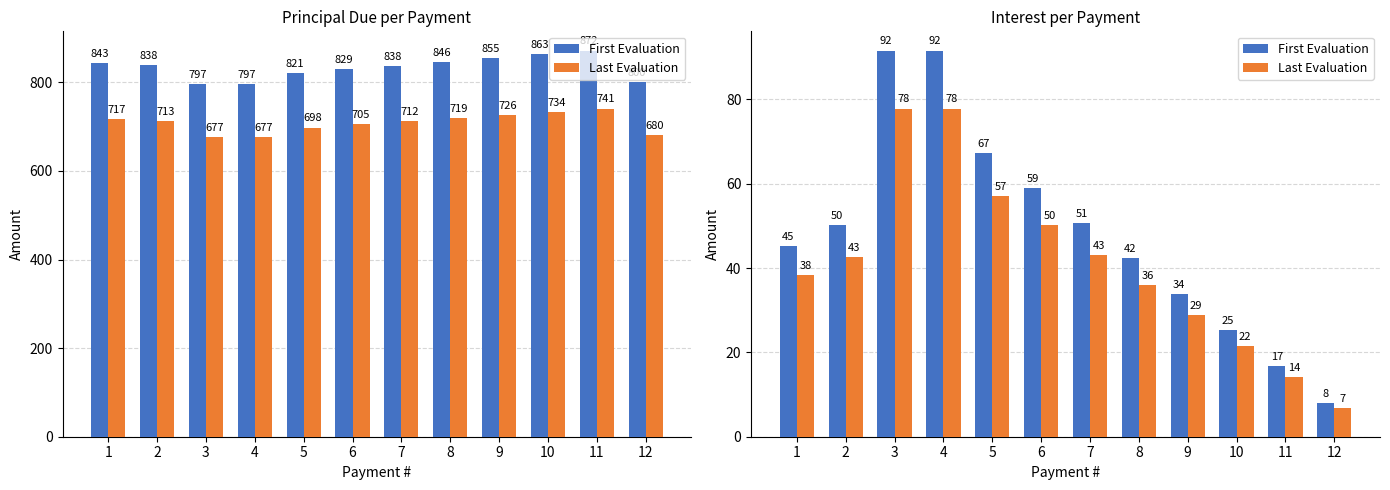

What is the sum of all First Evaluation values?

581.9